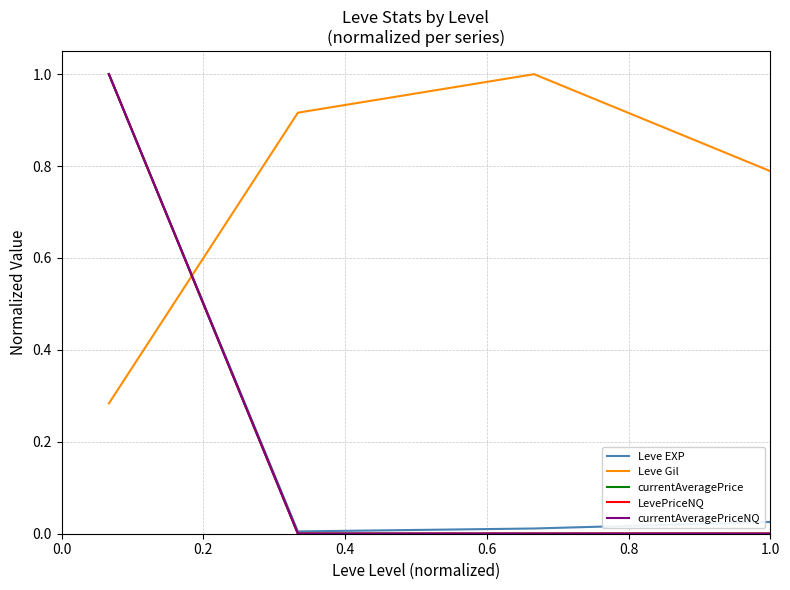

What is the greatest value displayed?

1.0